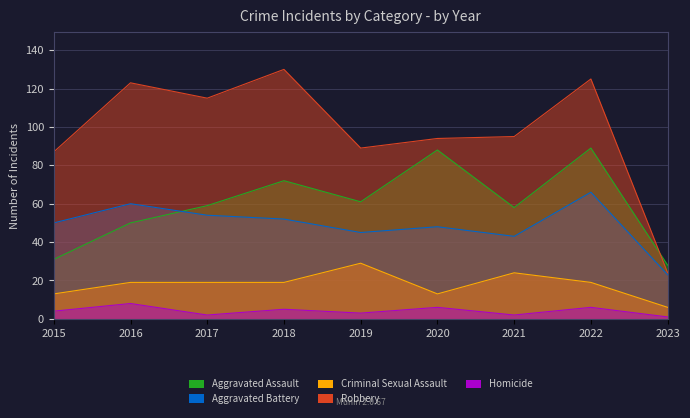

Where is the first local minimum for Robbery?

2017